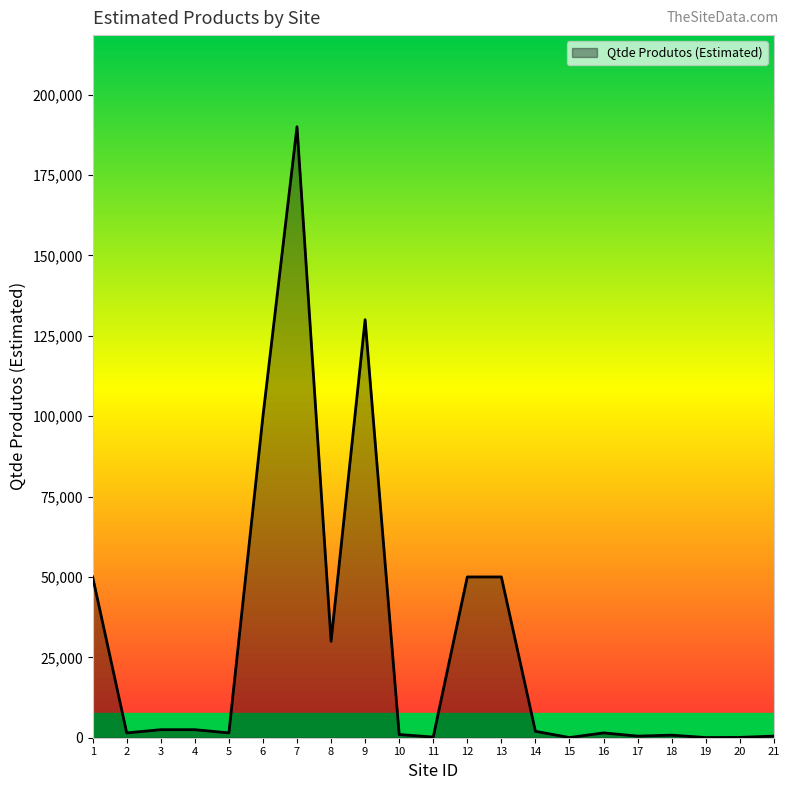

What is the greatest value displayed?

190000